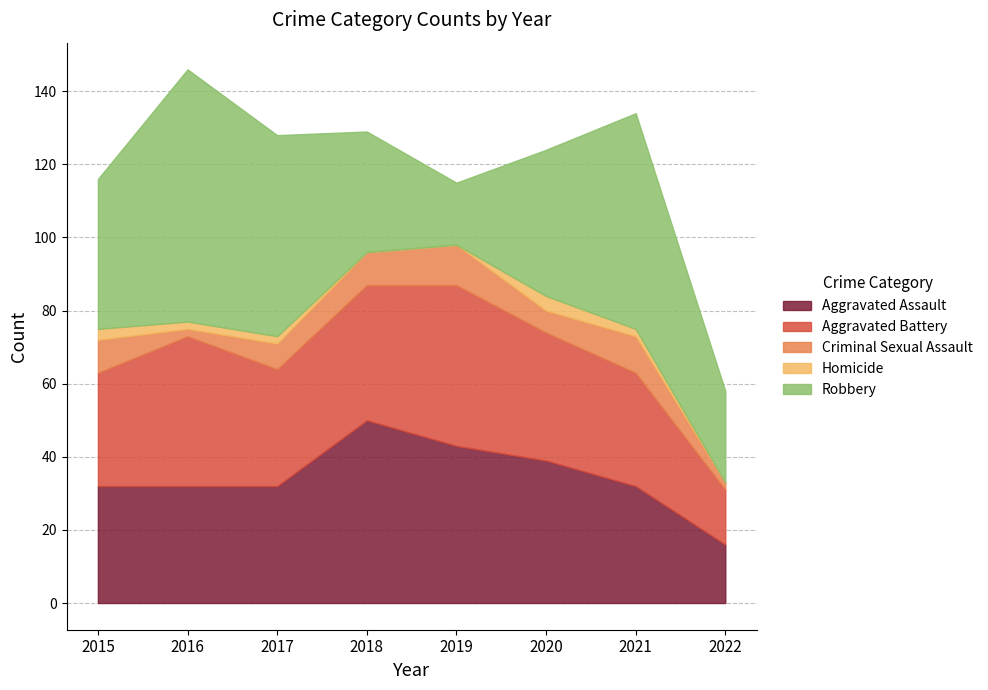

Which category has the highest value in the Robbery series?

2016